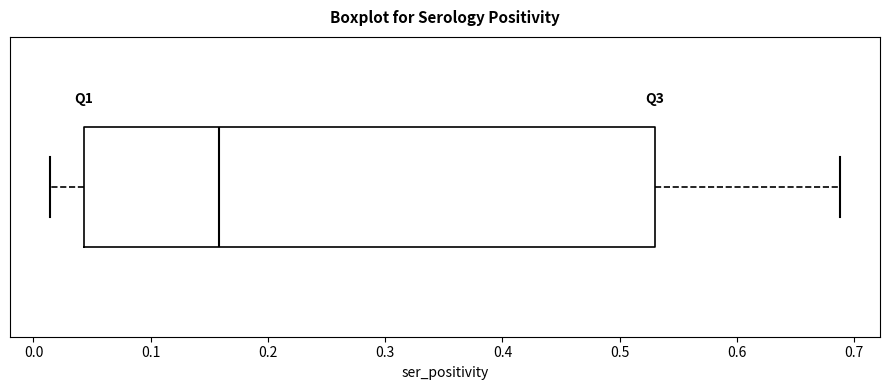

Transcribe this box plot: give where the median line is, the range the box spans, and where the two whiskers end, as read against the x-axis. The values are not printed on the chart, so give them approximately, as read against the axis.

median 0.16, box 0.04 to 0.53, whiskers 0.01 to 0.69